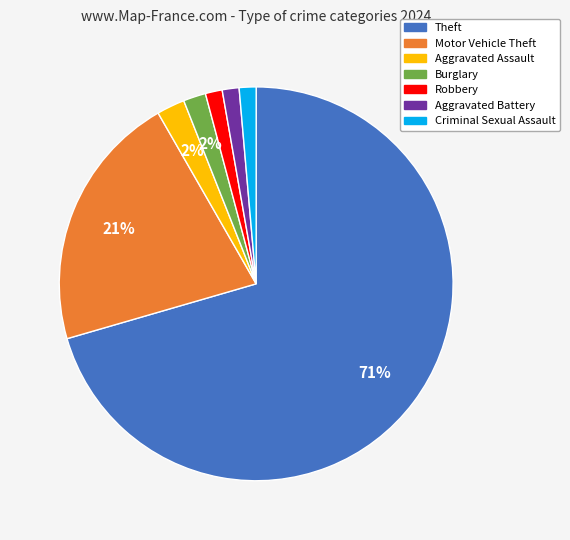

To the nearest percent, what is the average slice percentage?

14%